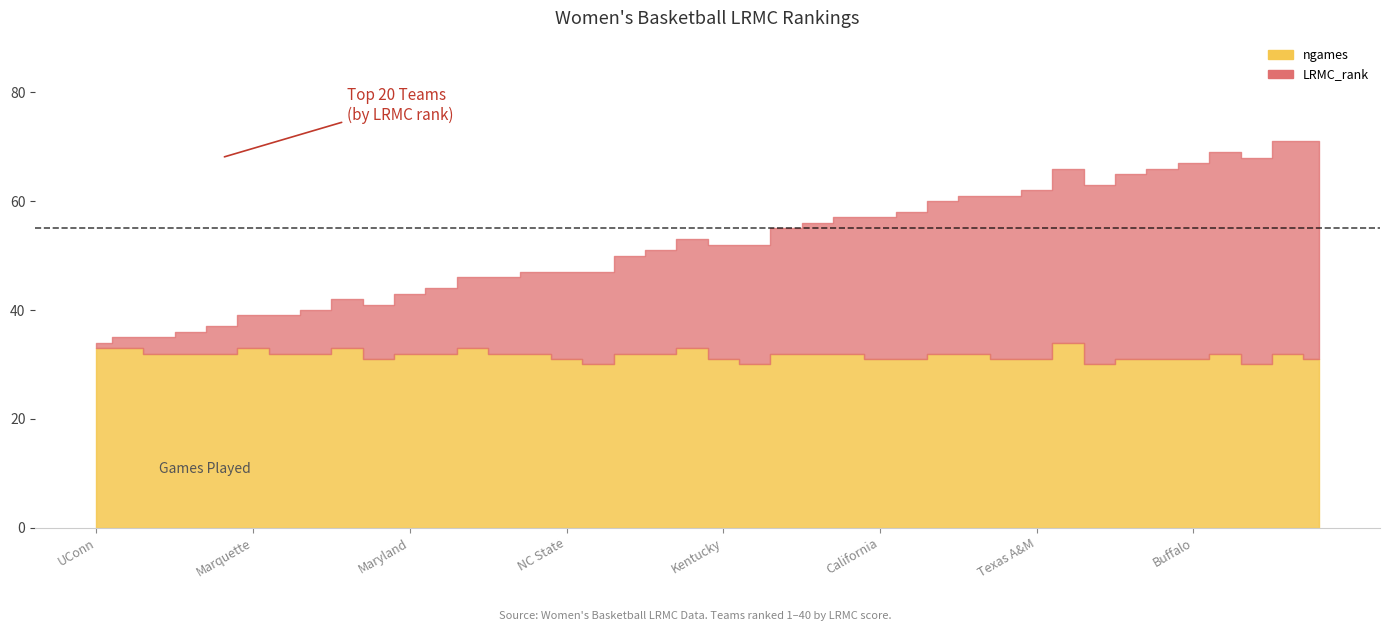

Count the number of data series in this chart.

2